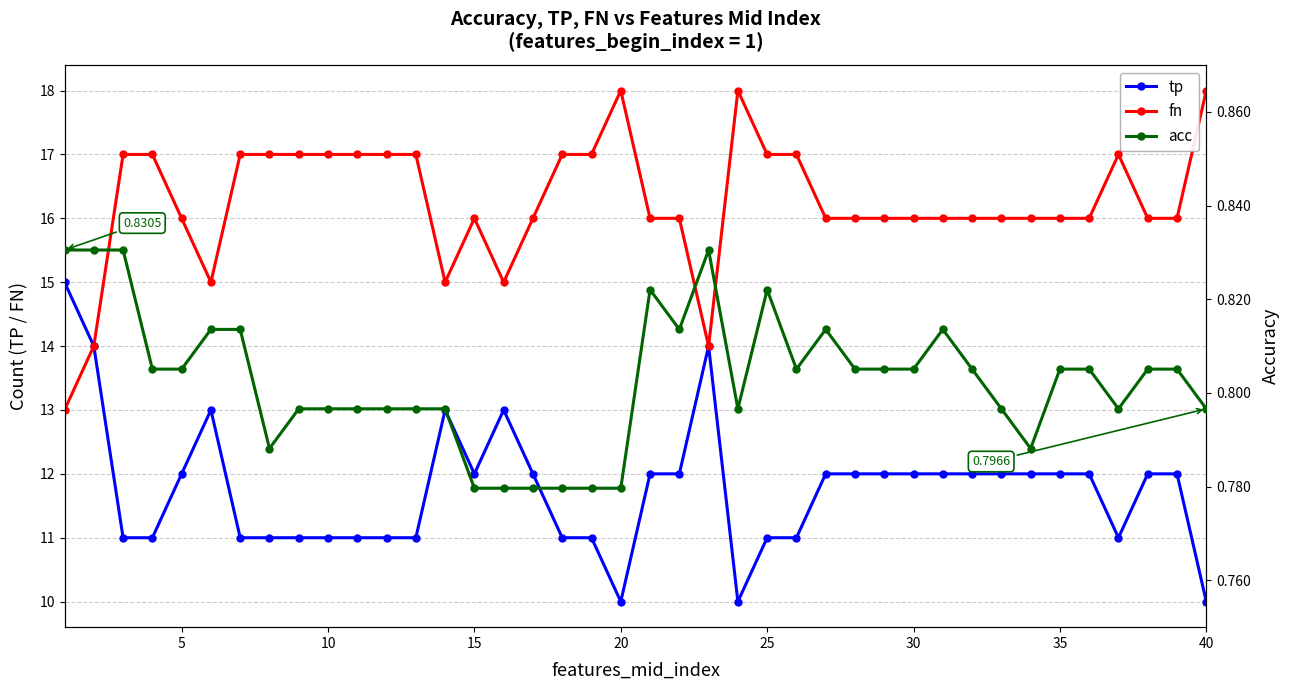

Is it true that fn equals 9 at 35?

False